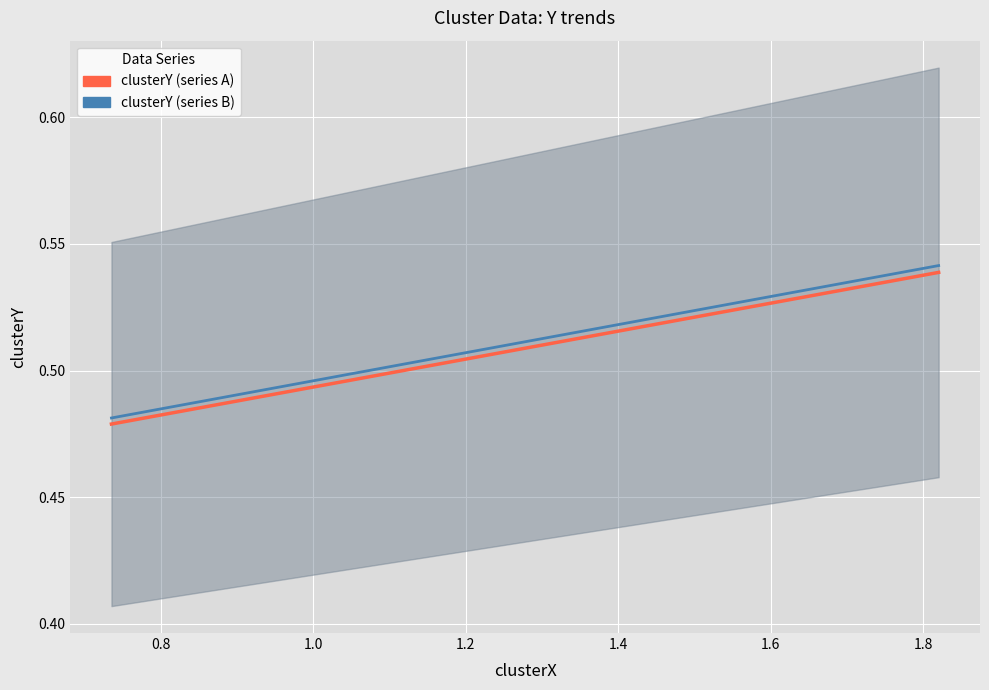

Is the value of clusterY (series A) at 1.4 greater than the value of clusterY (series B) at 0.6?

Yes